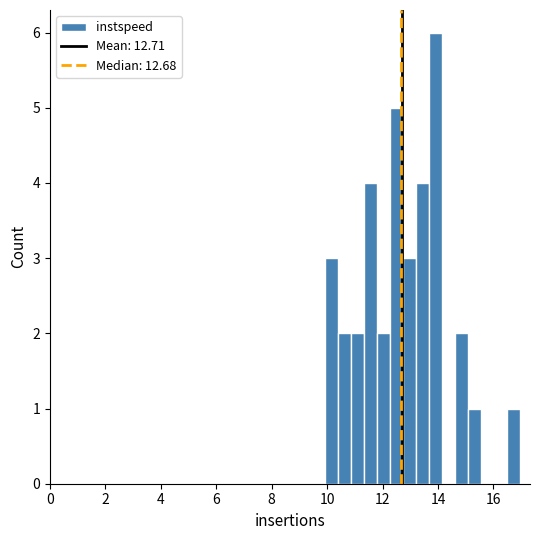

Around what value on the x-axis is the tallest bar? Give the approximate position of its centre, as read against the axis.

14.0